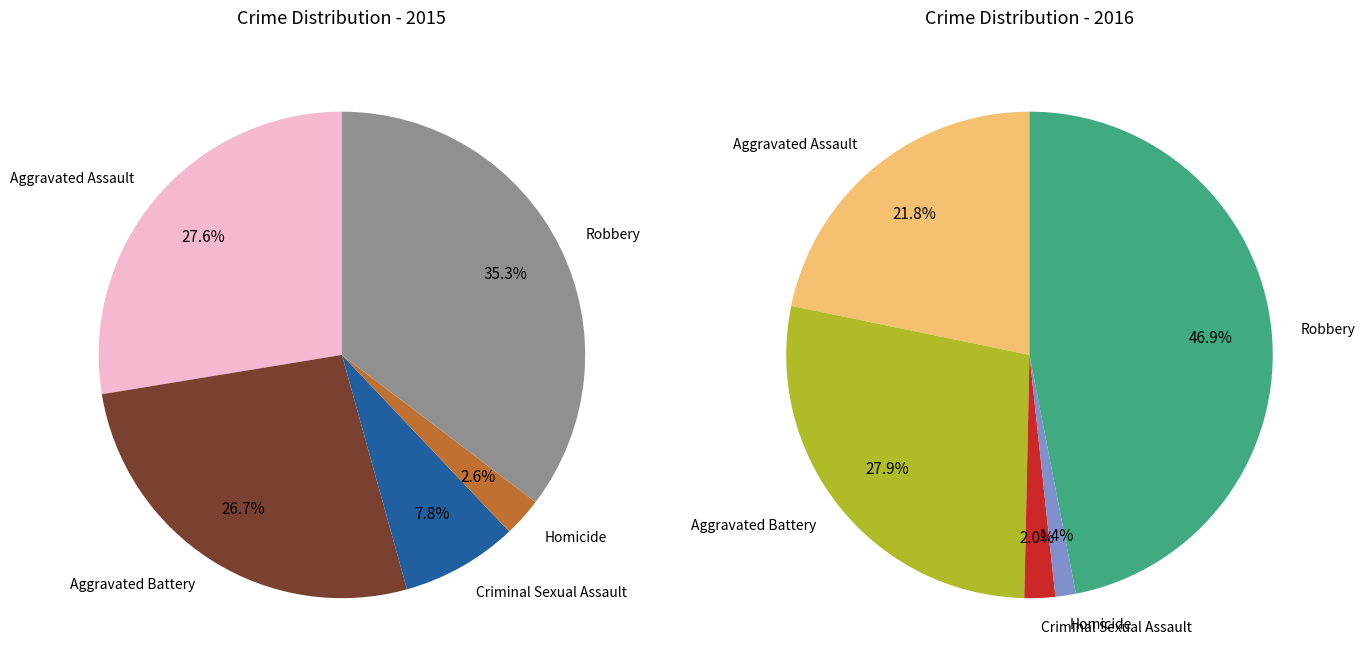

Does Homicide represent more than half of the total?

No